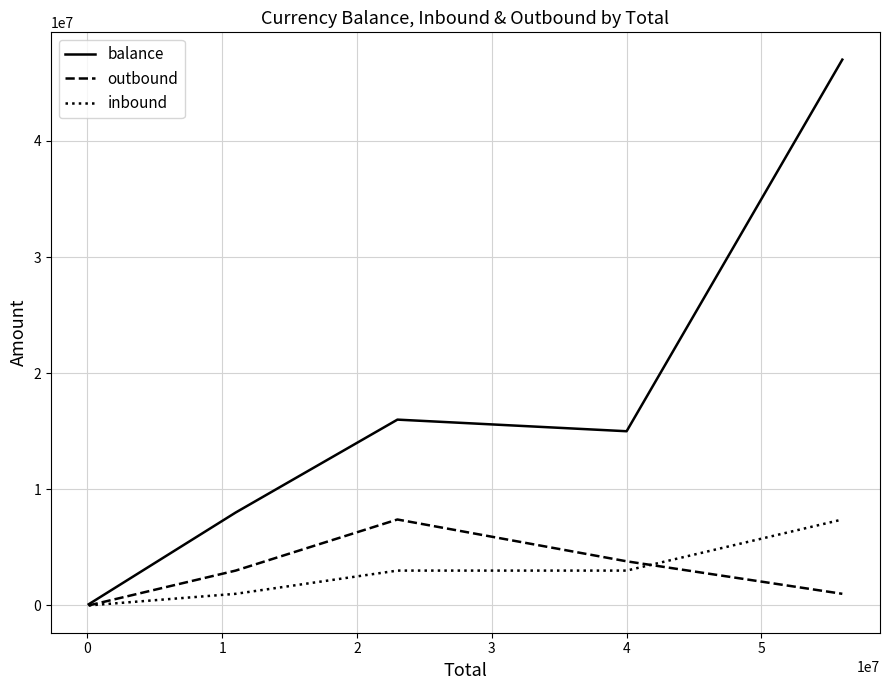

Which series has the largest range (max minus min)?

balance